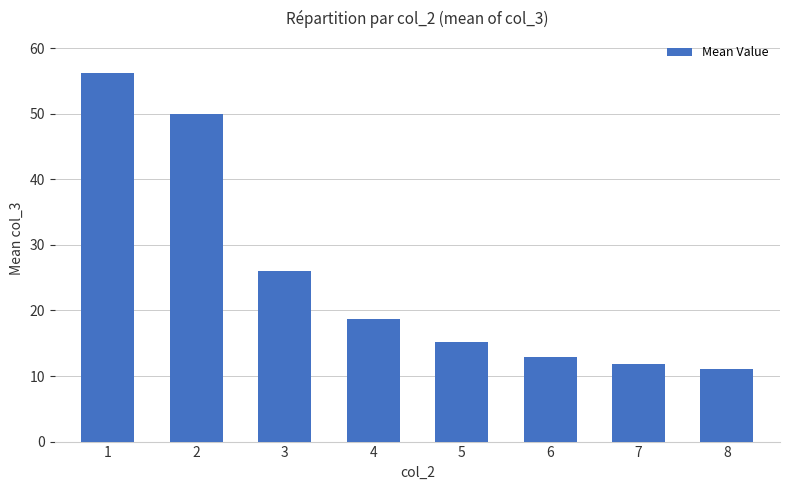

What is the sum of the values at 3 and 6?

38.8